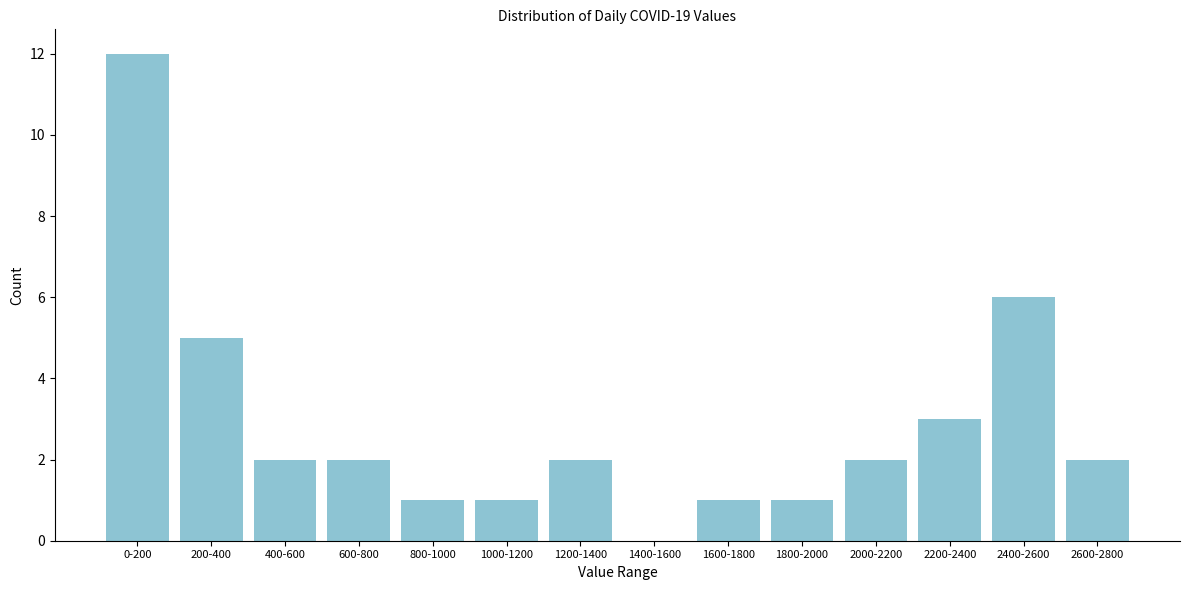

Reading left to right, extract all data points from this chart.

0-200=12	200-400=5	400-600=2	600-800=2	800-1000=1	1000-1200=1	1200-1400=2	1400-1600=0	1600-1800=1	1800-2000=1	2000-2200=2	2200-2400=3	2400-2600=6	2600-2800=2